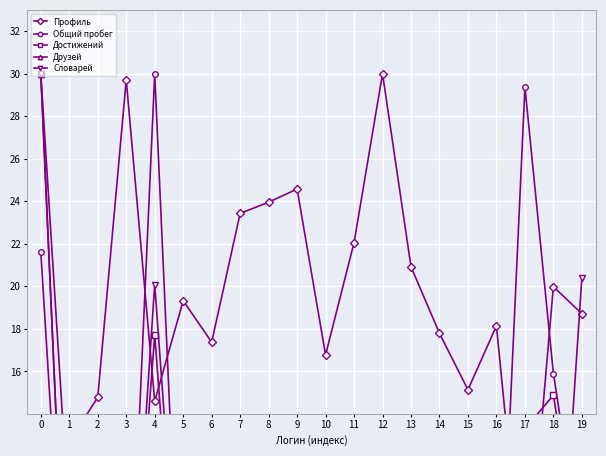

What is the value of the Достижений point at the 11th from the left?

0.1